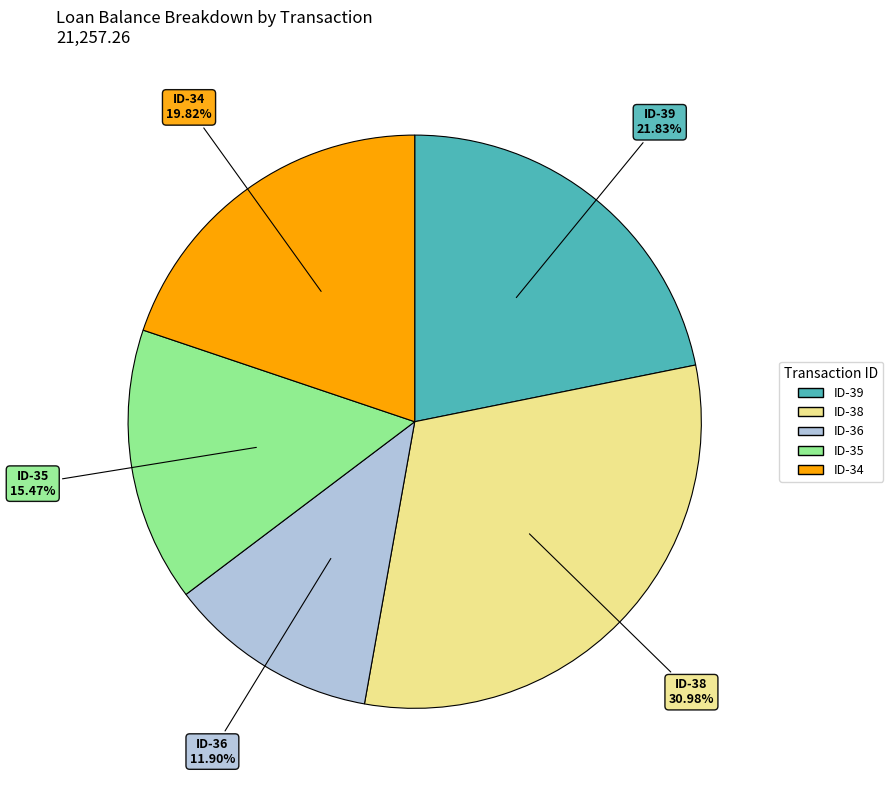

True or false: ID-38 accounts for 36% of the total.

False